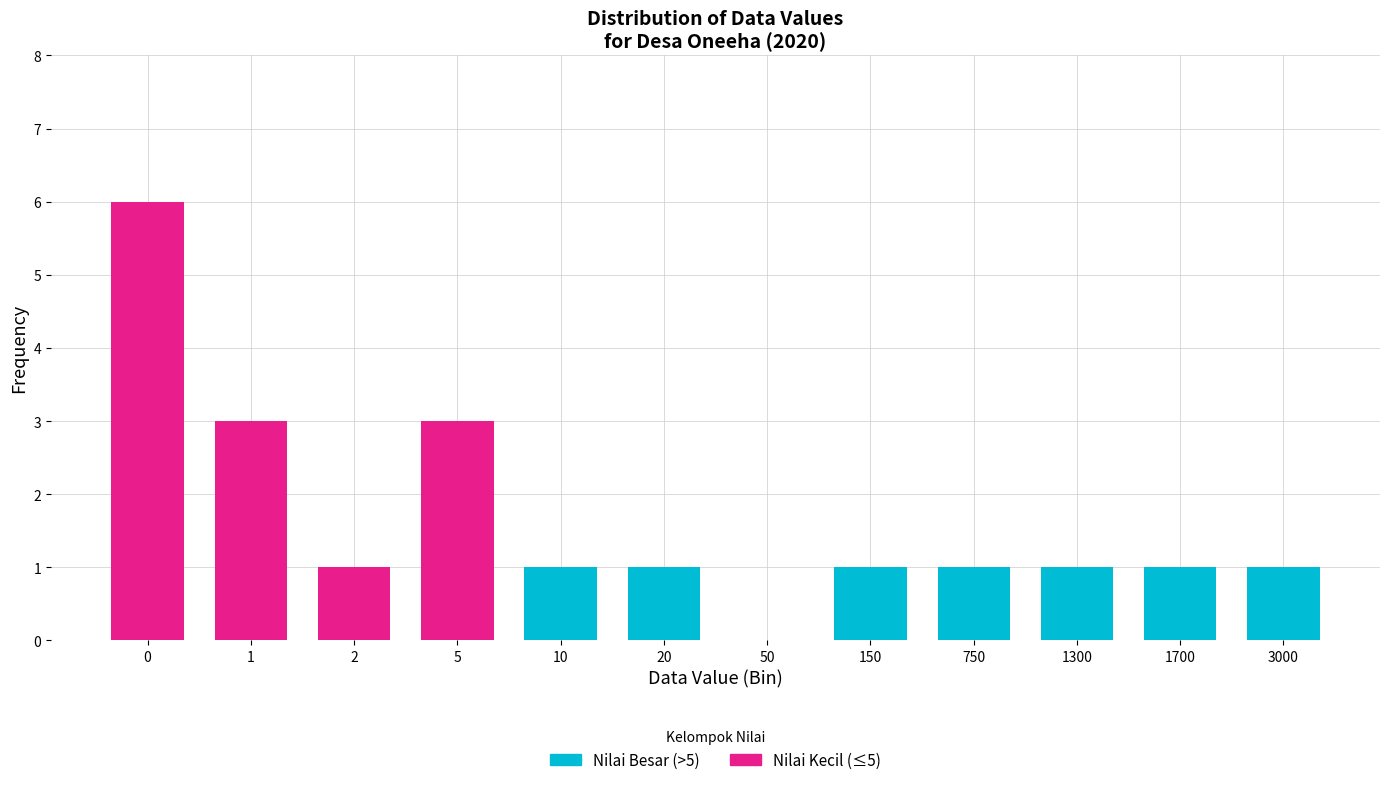

Reading right to left, what are the values for Nilai Besar (>5)?

3000=1	1700=1	1300=1	750=1	150=1	50=0	20=1	10=1	5=0	2=0	1=0	0=0